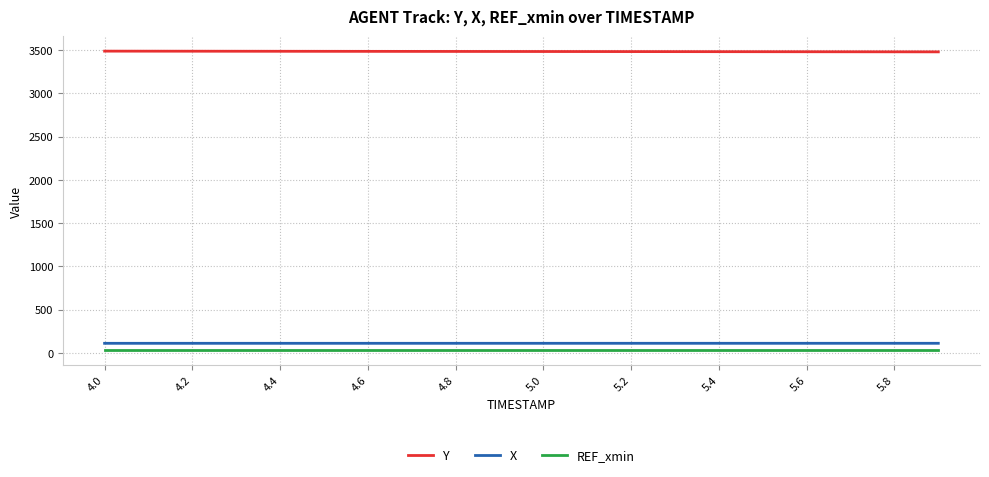

True or false: Y and X cross at least once.

False